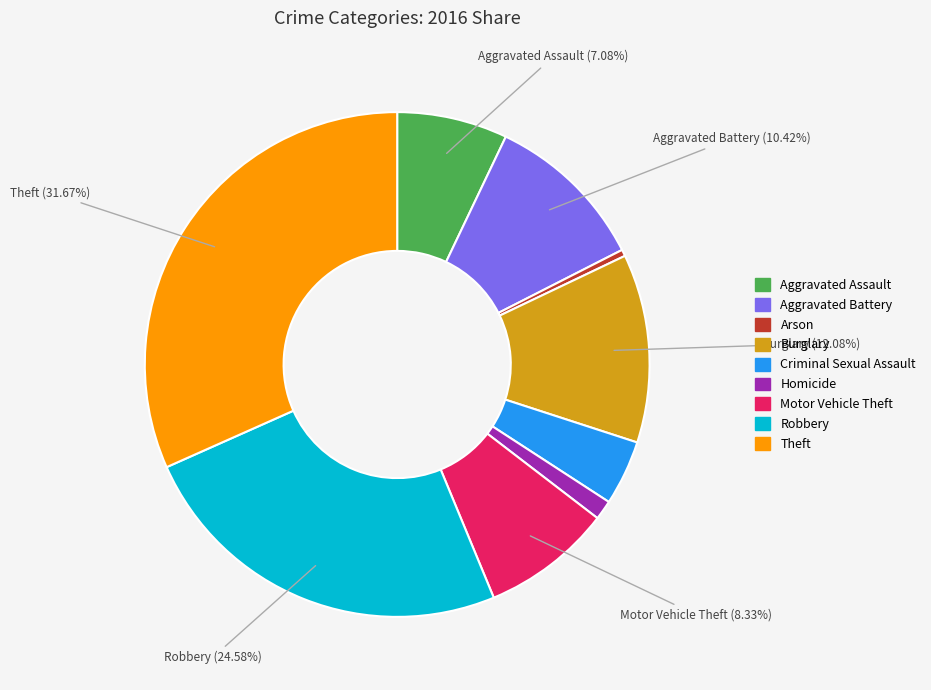

What is the smallest slice in the pie chart?

Arson